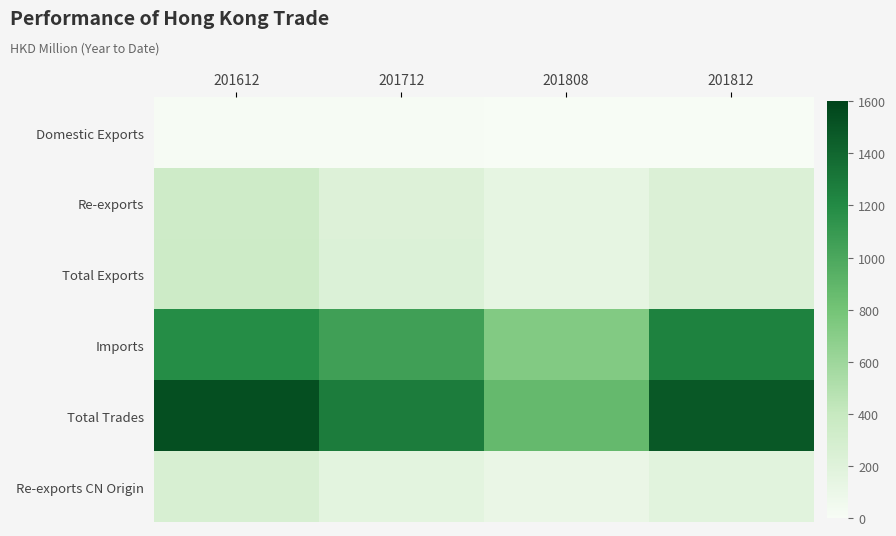

At how many categories does at least one series exceed 692?

4